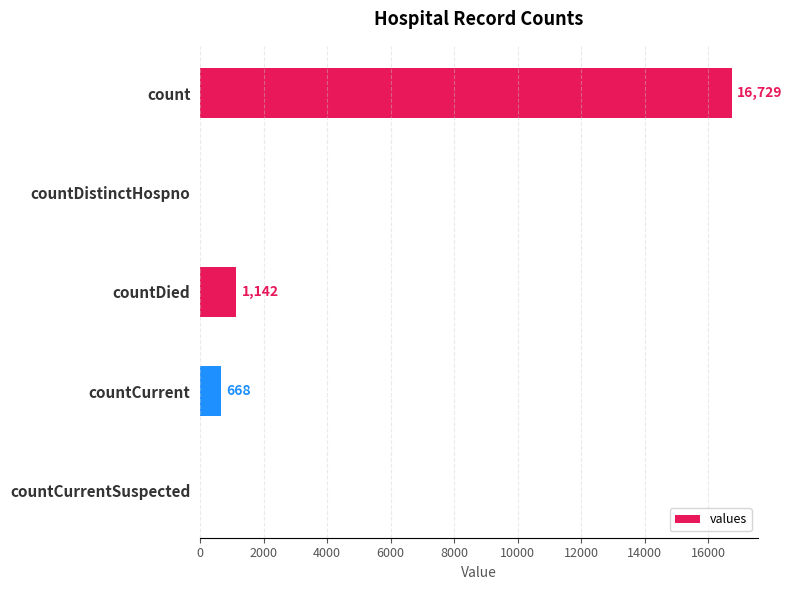

At which label is the value closest to 8364?

countDied